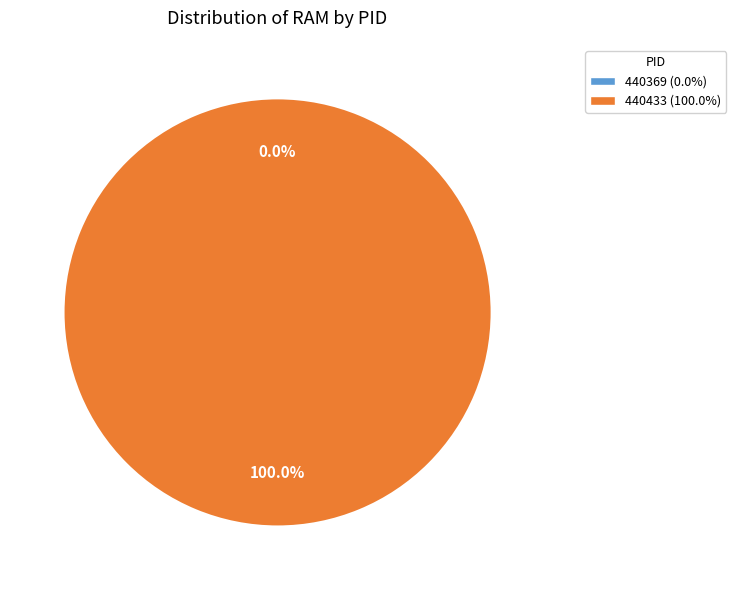

To the nearest percent, what is the difference between the largest and smallest slice percentages?

100%